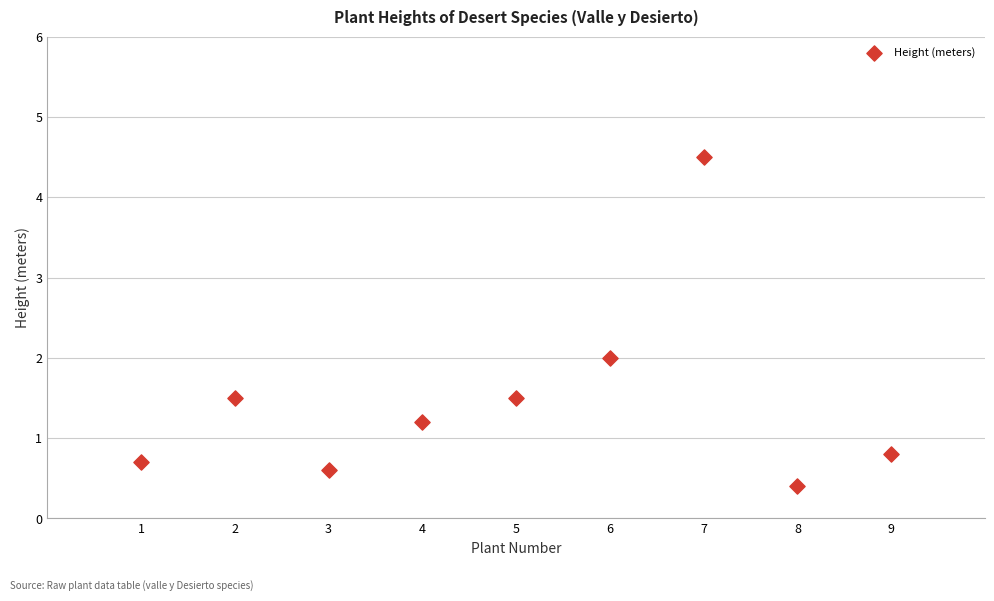

What is the range of X values (max minus min)?

8.0